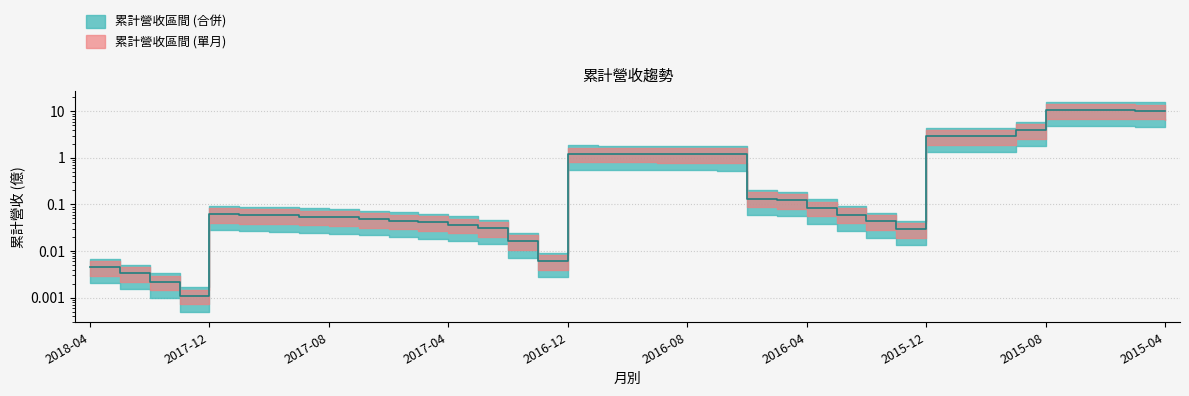

Is it true that the value at 2016-06 is 0.2?

False